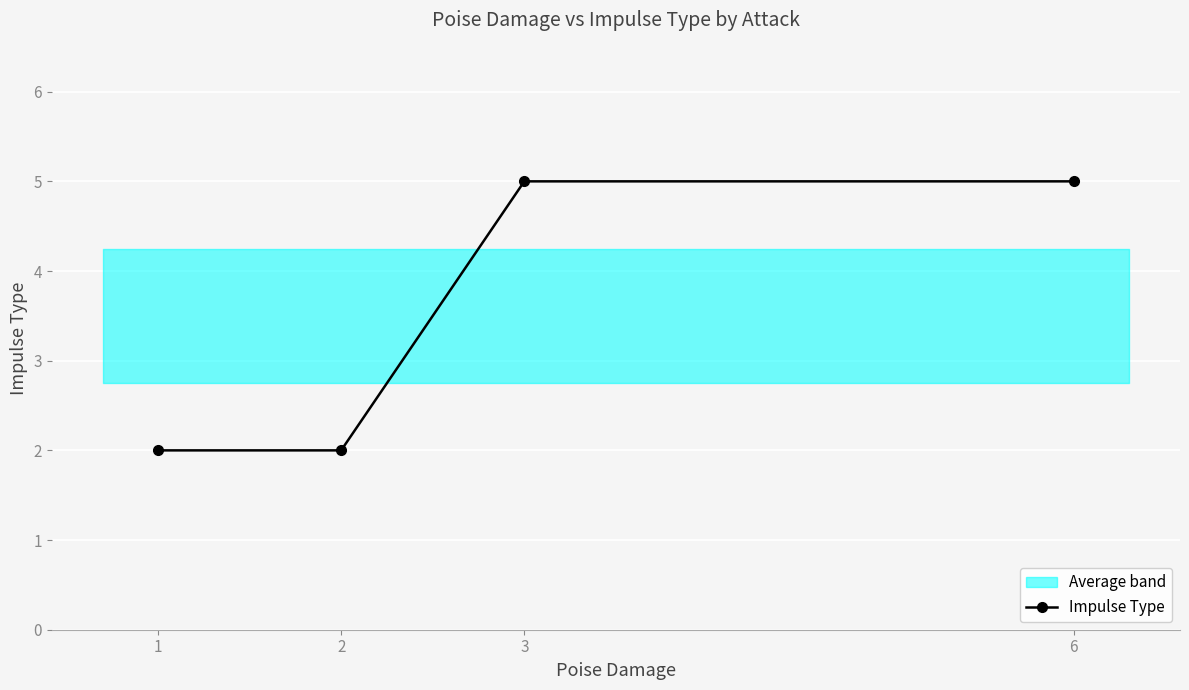

At which label is the value closest to 3?

1